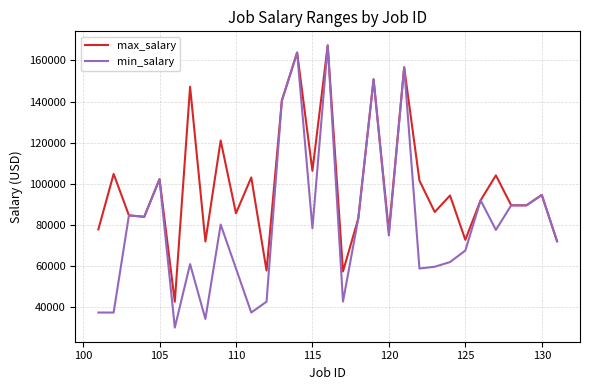

What is the maximum value for min_salary?

167230